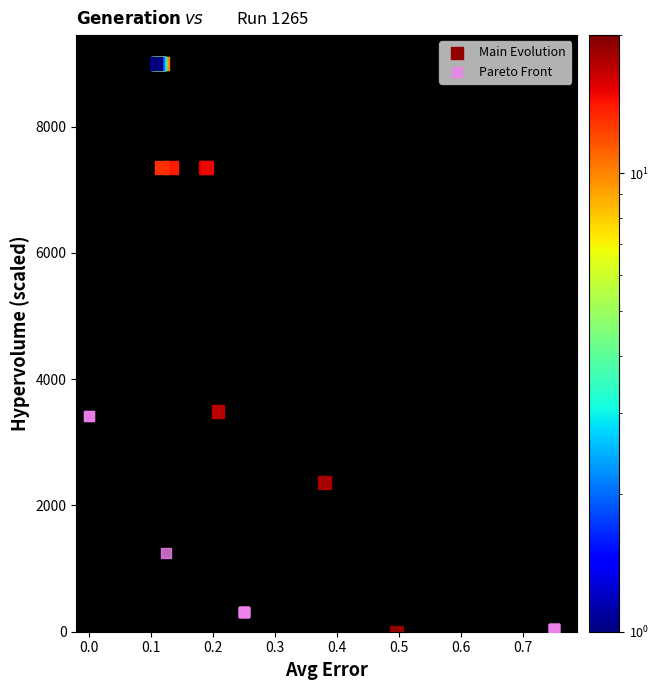

Which series contains the highest Y value?

Main Evolution